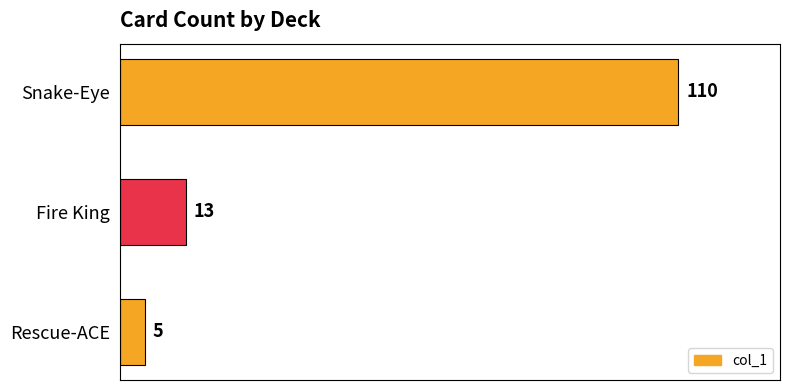

List the labels in order of value, smallest first.

Rescue-ACE, Fire King, Snake-Eye